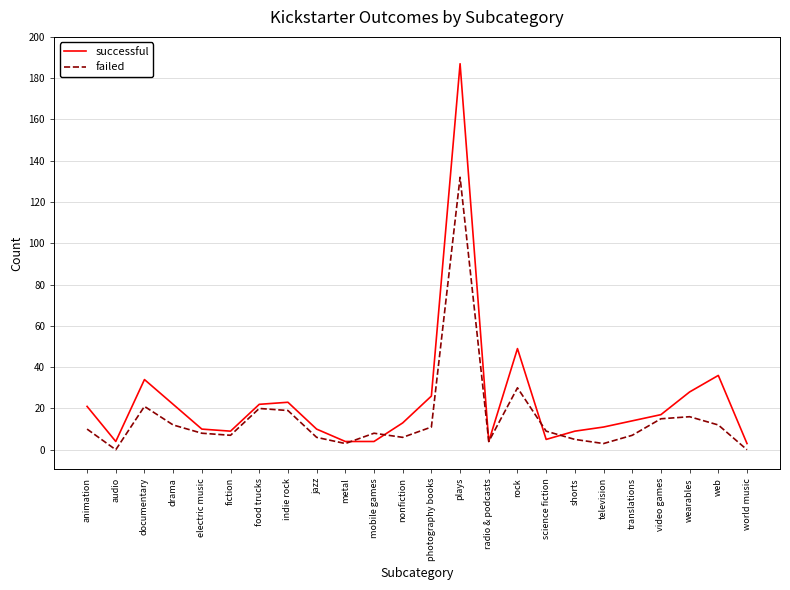

Which category has the highest value in the failed series?

plays